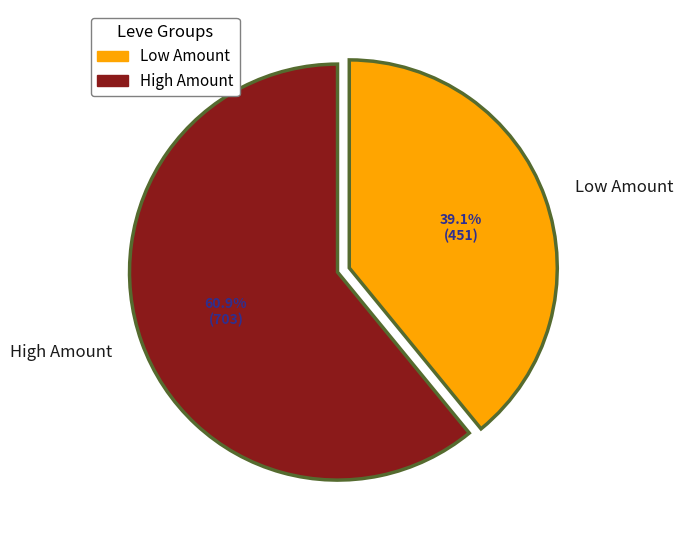

Is there any slice that represents more than half of the pie?

Yes